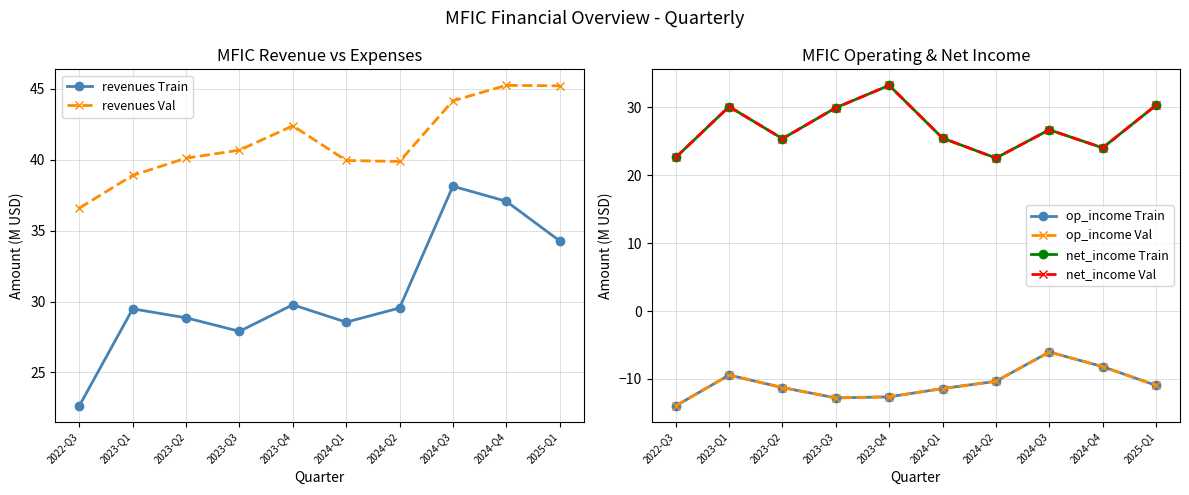

Reading left to right, list all the values displayed in this chart.

revenues Train: 2022-Q3=22.6	2023-Q1=29.5	2023-Q2=28.9	2023-Q3=27.9	2023-Q4=29.8	2024-Q1=28.5	2024-Q2=29.5	2024-Q3=38.1	2024-Q4=37.1	2025-Q1=34.3
revenues Val: 2022-Q3=36.6	2023-Q1=38.9	2023-Q2=40.1	2023-Q3=40.7	2023-Q4=42.4	2024-Q1=40.0	2024-Q2=39.9	2024-Q3=44.2	2024-Q4=45.3	2025-Q1=45.2
op_income Train: 2022-Q3=-14.0	2023-Q1=-9.4	2023-Q2=-11.3	2023-Q3=-12.8	2023-Q4=-12.6	2024-Q1=-11.4	2024-Q2=-10.3	2024-Q3=-6.0	2024-Q4=-8.2	2025-Q1=-10.9
op_income Val: 2022-Q3=-14.0	2023-Q1=-9.4	2023-Q2=-11.3	2023-Q3=-12.8	2023-Q4=-12.6	2024-Q1=-11.4	2024-Q2=-10.3	2024-Q3=-6.0	2024-Q4=-8.2	2025-Q1=-10.9
net_income Train: 2022-Q3=22.6	2023-Q1=30.1	2023-Q2=25.4	2023-Q3=30.0	2023-Q4=33.3	2024-Q1=25.5	2024-Q2=22.6	2024-Q3=26.7	2024-Q4=24.1	2025-Q1=30.3
net_income Val: 2022-Q3=22.6	2023-Q1=30.1	2023-Q2=25.4	2023-Q3=30.0	2023-Q4=33.3	2024-Q1=25.5	2024-Q2=22.6	2024-Q3=26.7	2024-Q4=24.1	2025-Q1=30.3